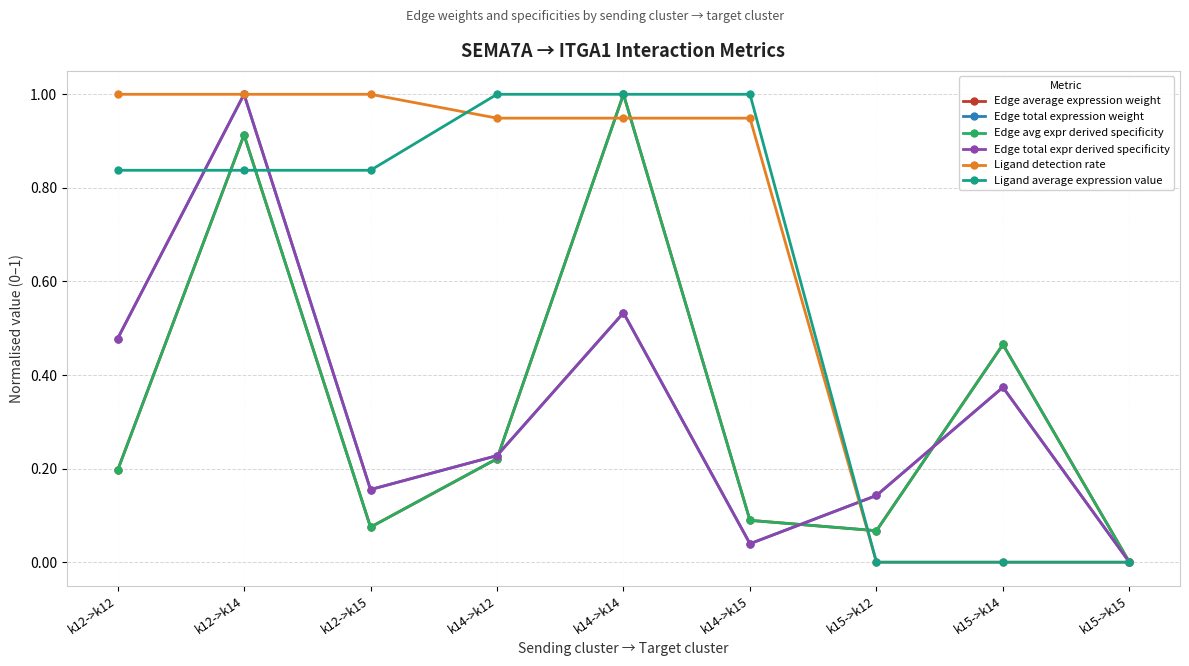

Does the chart have visible grid lines?

Yes